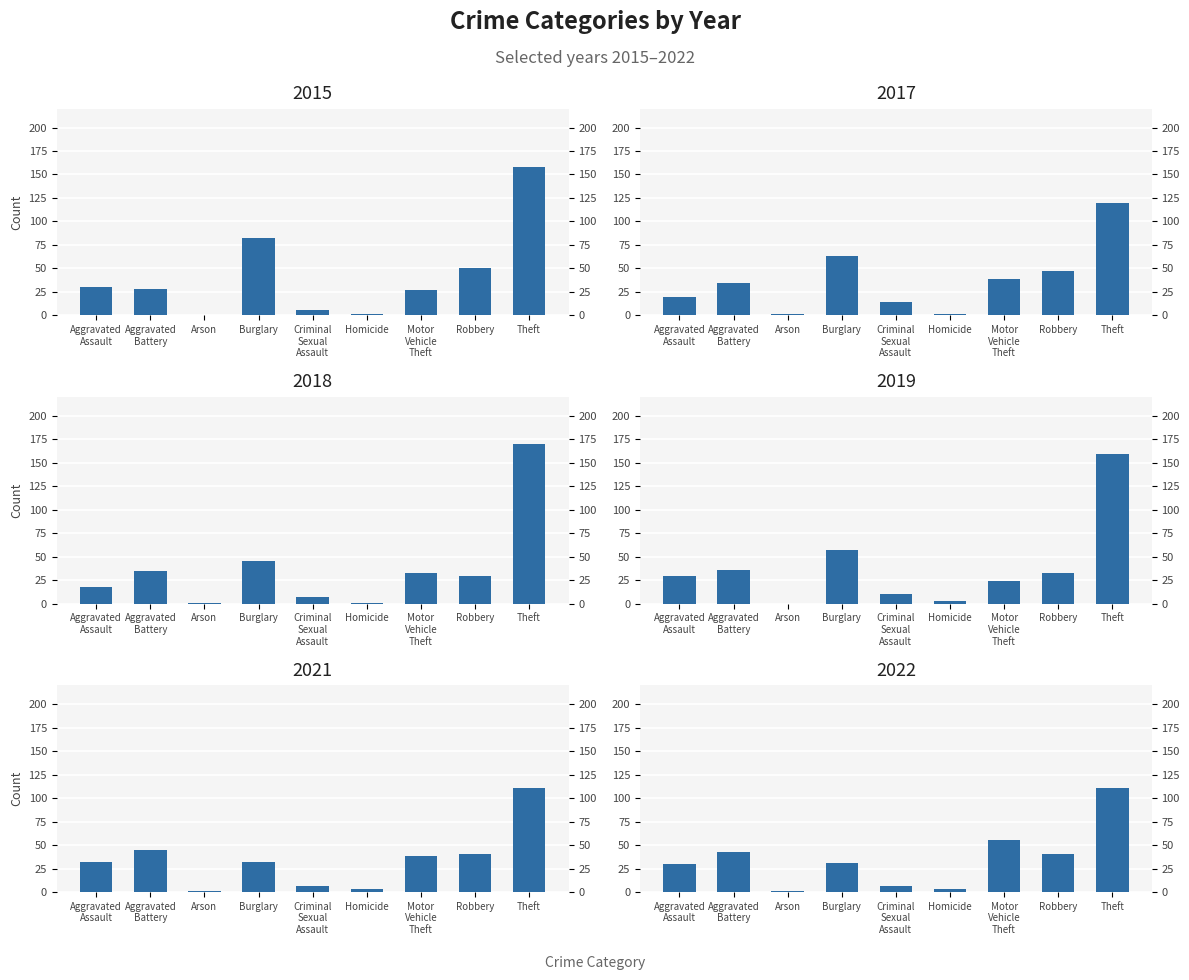

What is the sum of all 2018 values?

340